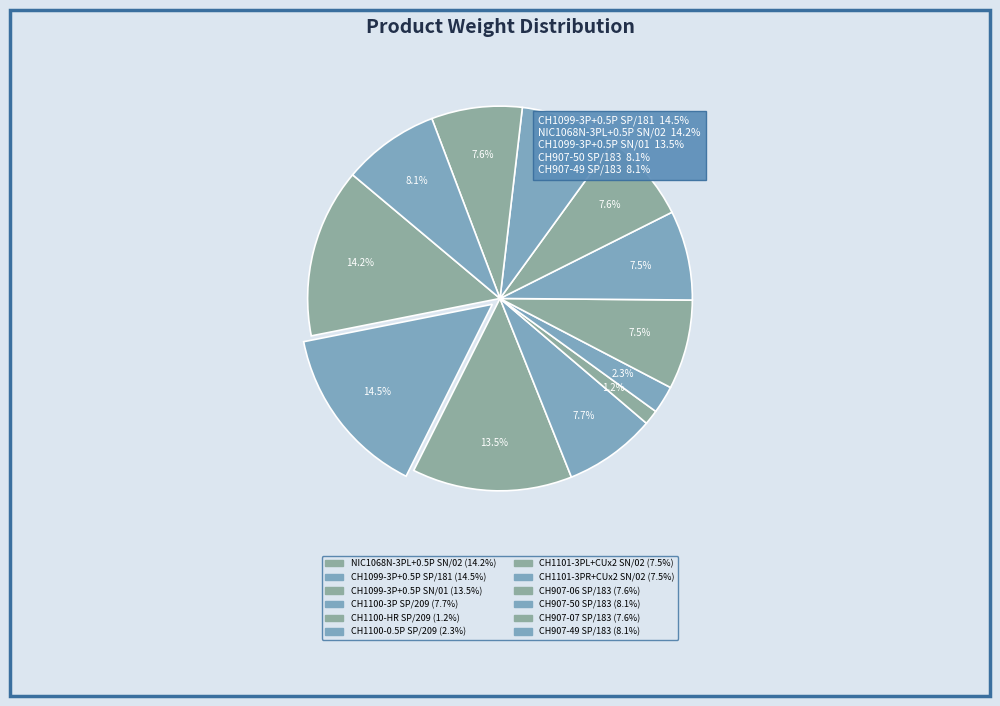

How many segments does this pie chart have?

12